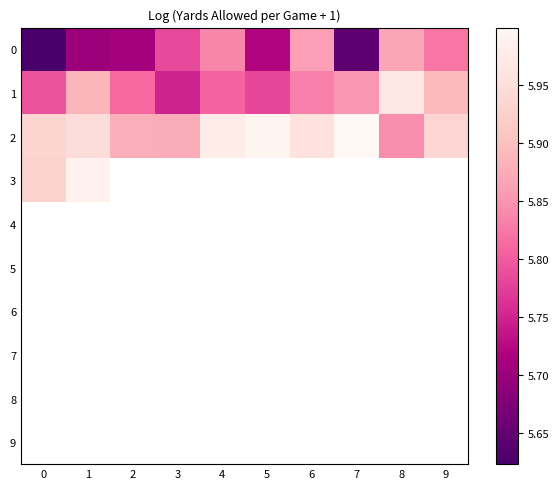

At how many categories does at least one series exceed 5?

10